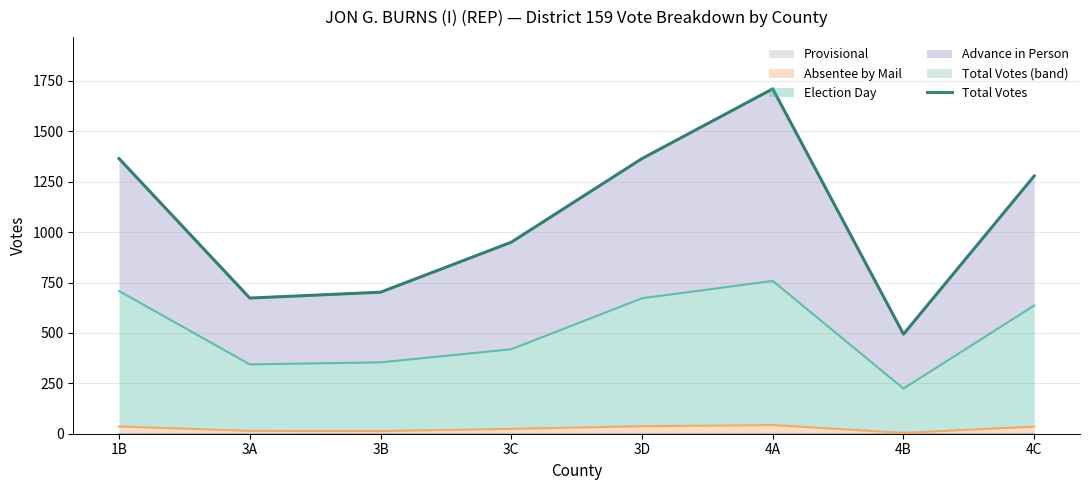

What position from the right is 4B?

2